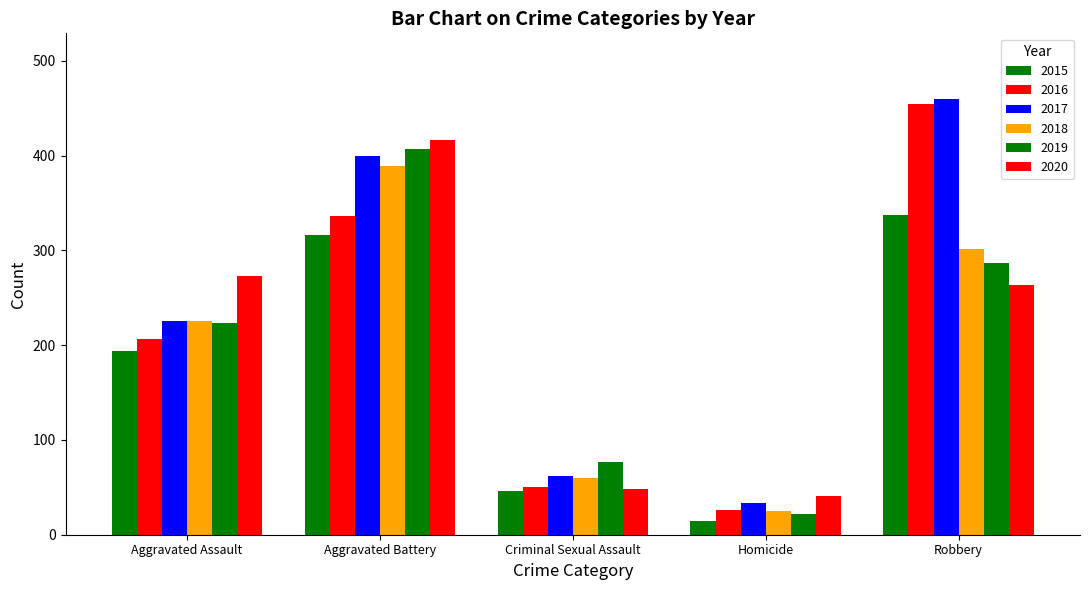

Which has a higher value, Criminal Sexual Assault or Aggravated Battery?

Aggravated Battery